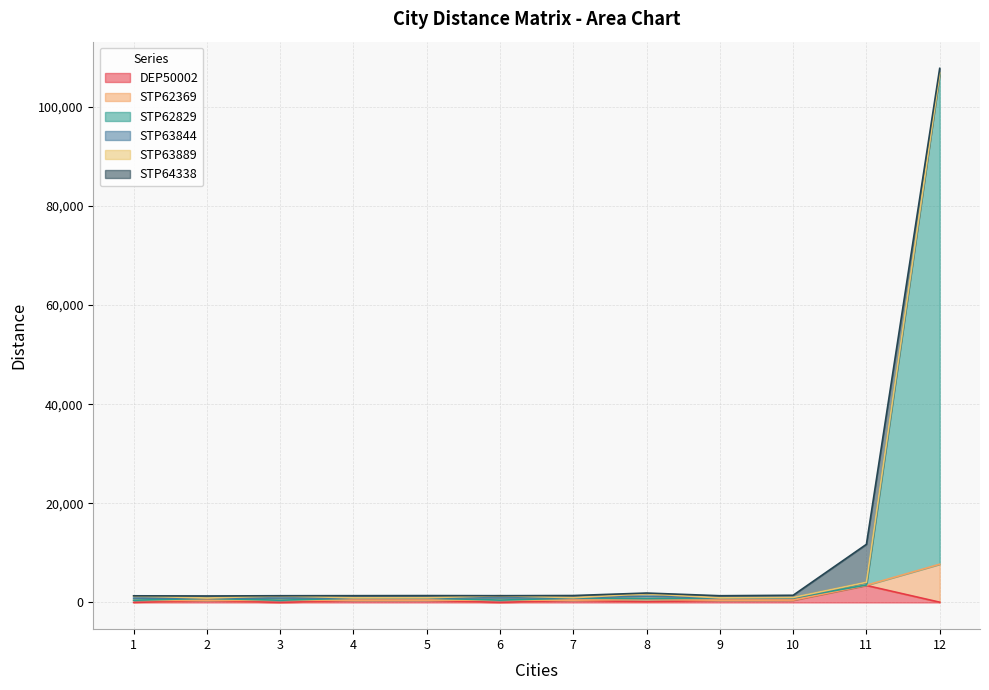

Where is the first local minimum for STP62369?

2